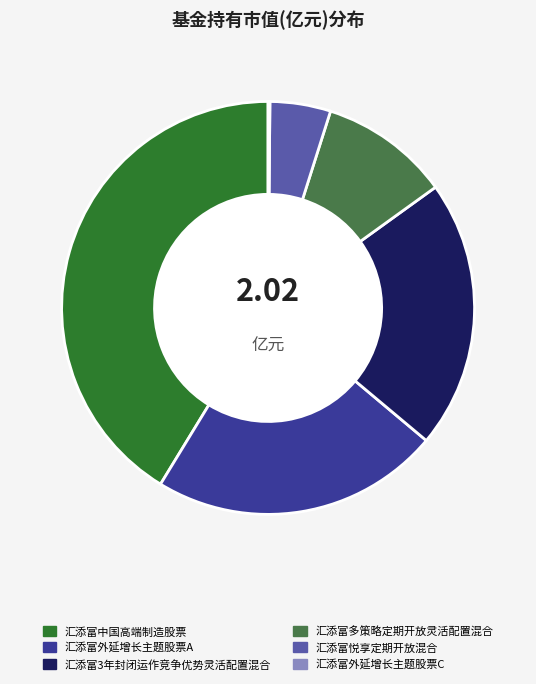

Which slice is the largest?

汇添富中国高端制造股票